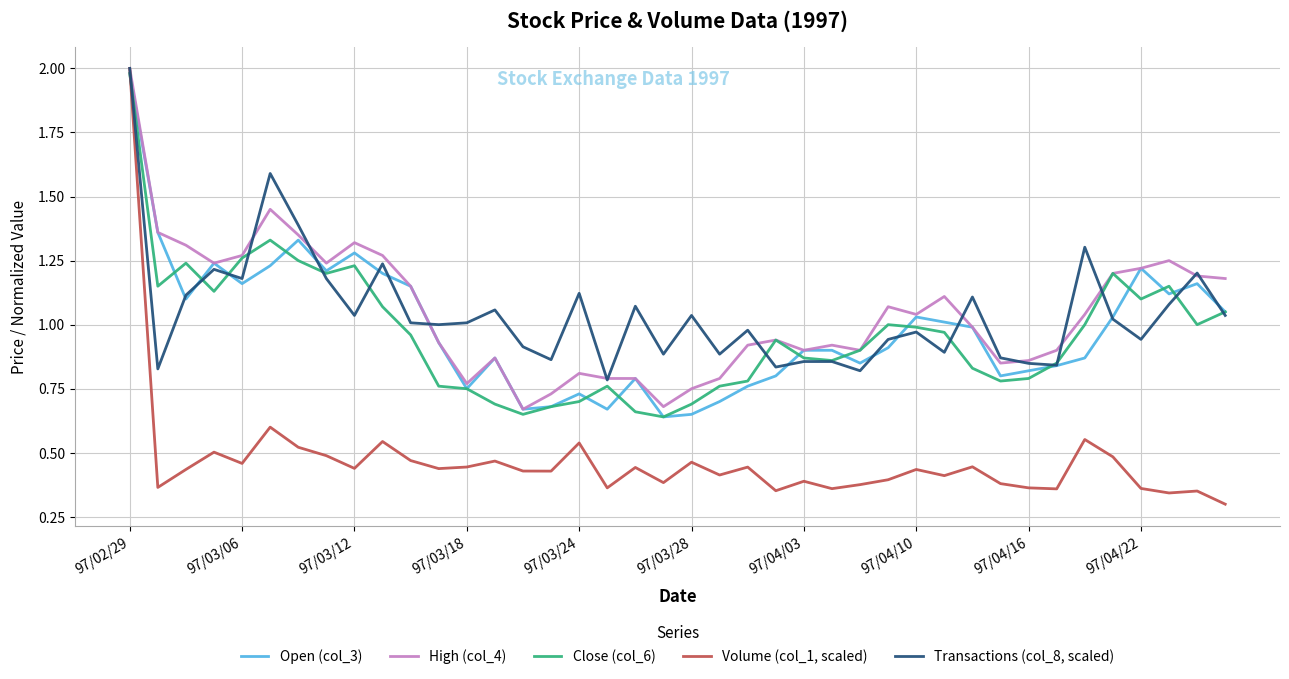

After their last crossing, which series has the higher values: Volume (col_1, scaled) or Close (col_6)?

Close (col_6)